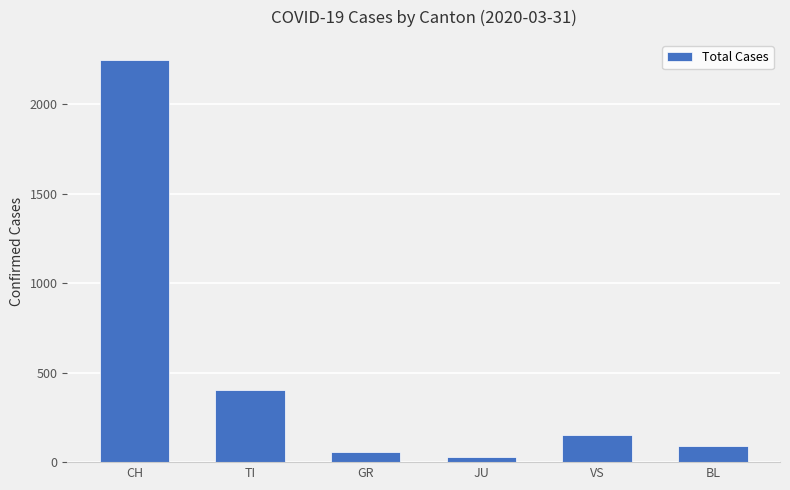

The value at BL is 88. True or false?

True